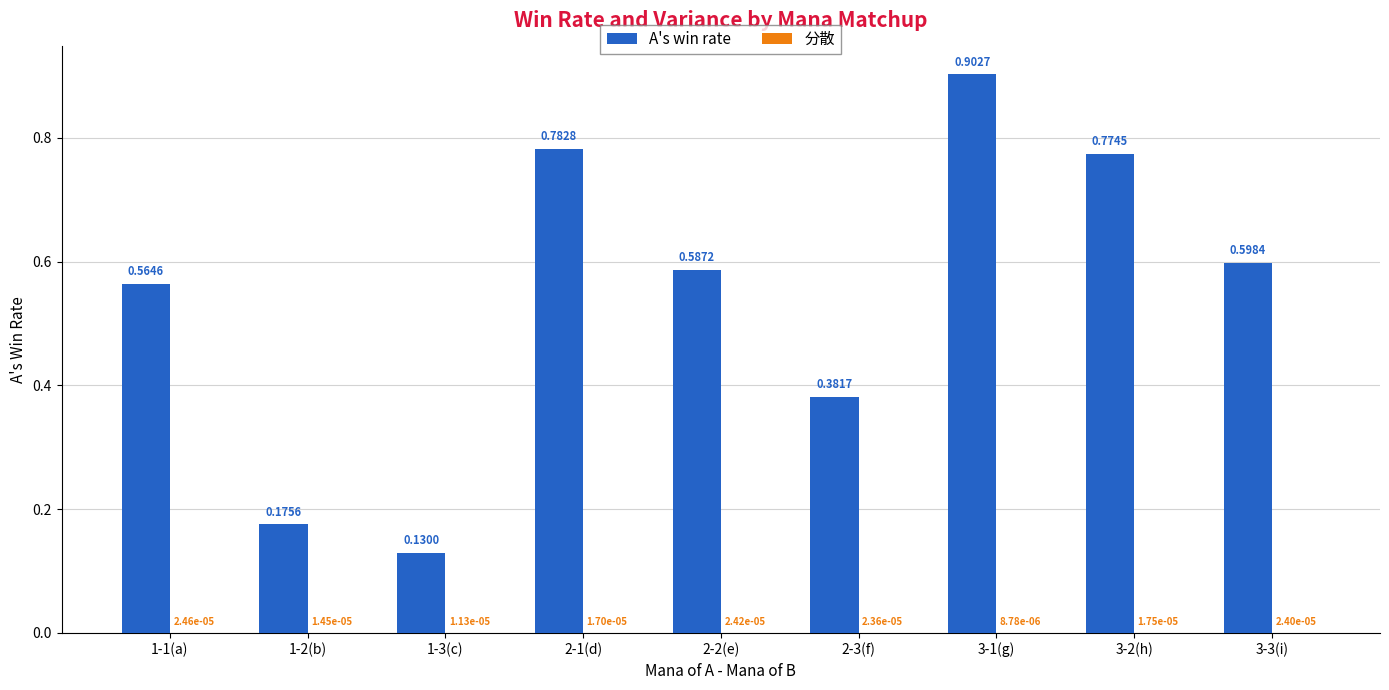

At which category is the sum across all series the highest?

3-1(g)